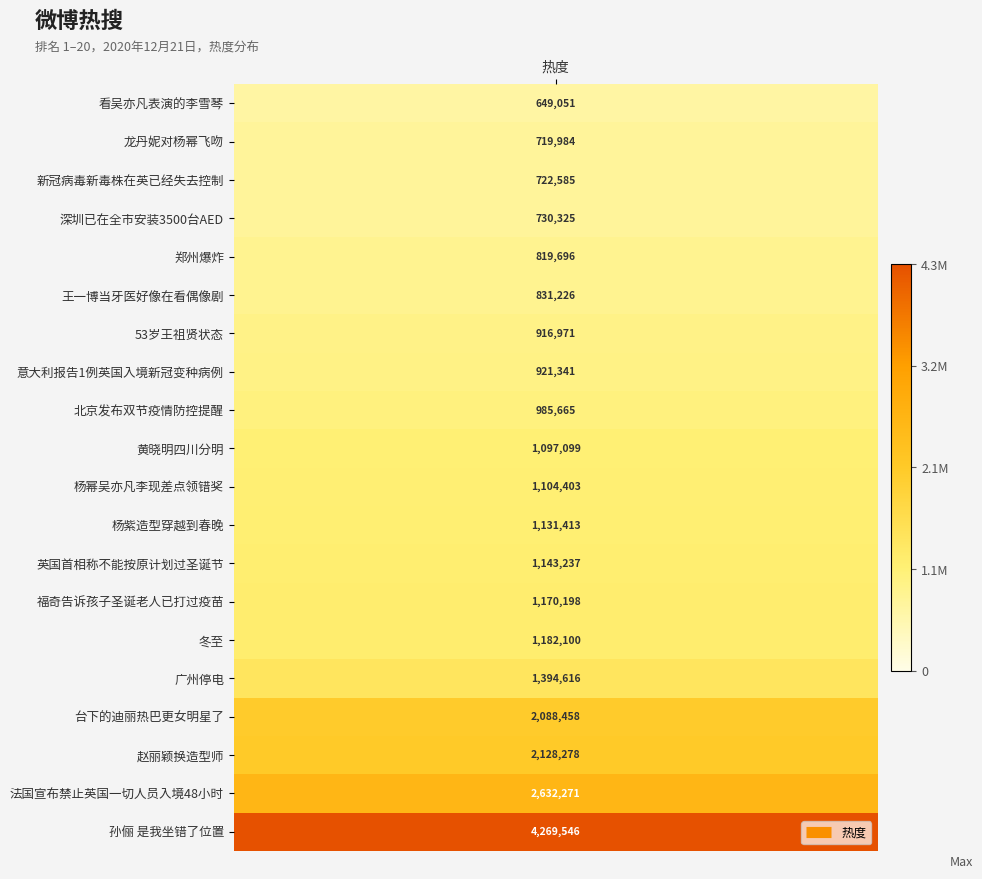

Between 龙丹妮对杨幂飞吻 and 王一博当牙医好像在看偶像剧, which is larger?

王一博当牙医好像在看偶像剧